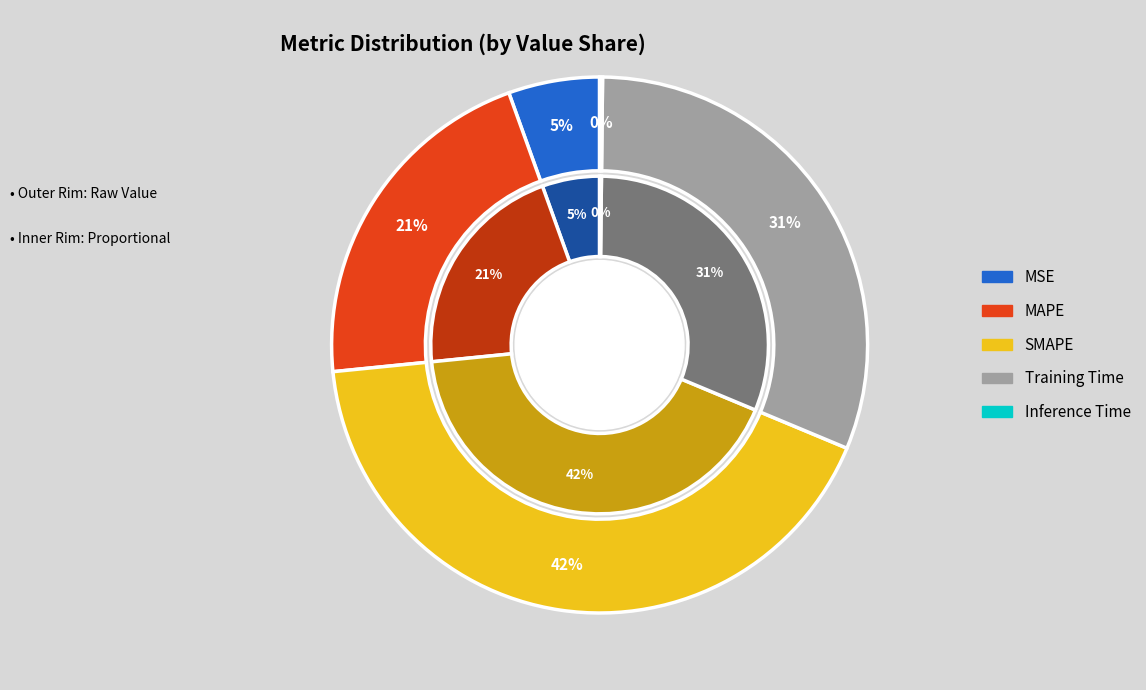

True or false: Inference Time accounts for 0% of the total.

True